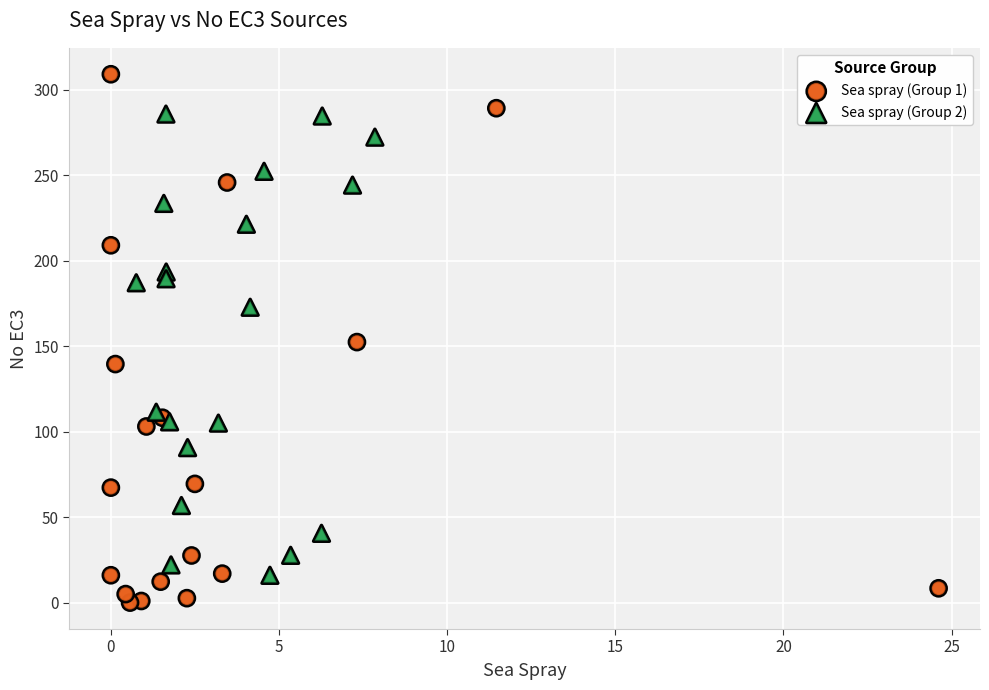

Which series reaches the minimum Y coordinate?

Sea spray (Group 1)